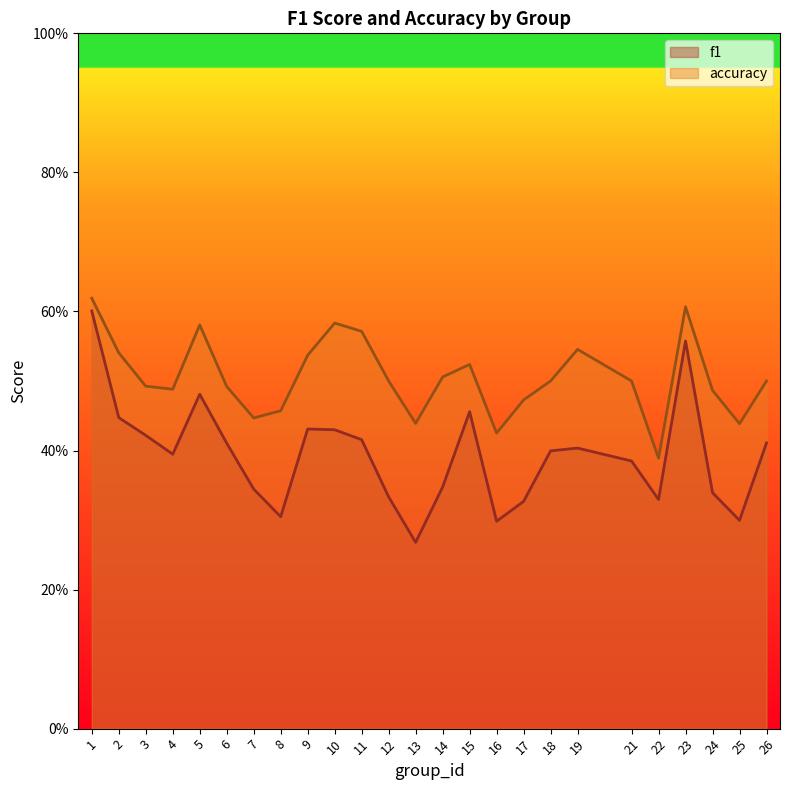

Reading left to right, what are all the values shown in this chart?

f1: 1=0.6	2=0.4	3=0.4	4=0.4	5=0.5	6=0.4	7=0.3	8=0.3	9=0.4	10=0.4	11=0.4	12=0.3	13=0.3	14=0.3	15=0.5	16=0.3	17=0.3	18=0.4	19=0.4	21=0.4	22=0.3	23=0.6	24=0.3	25=0.3	26=0.4
accuracy: 1=0.6	2=0.5	3=0.5	4=0.5	5=0.6	6=0.5	7=0.4	8=0.5	9=0.5	10=0.6	11=0.6	12=0.5	13=0.4	14=0.5	15=0.5	16=0.4	17=0.5	18=0.5	19=0.5	21=0.5	22=0.4	23=0.6	24=0.5	25=0.4	26=0.5